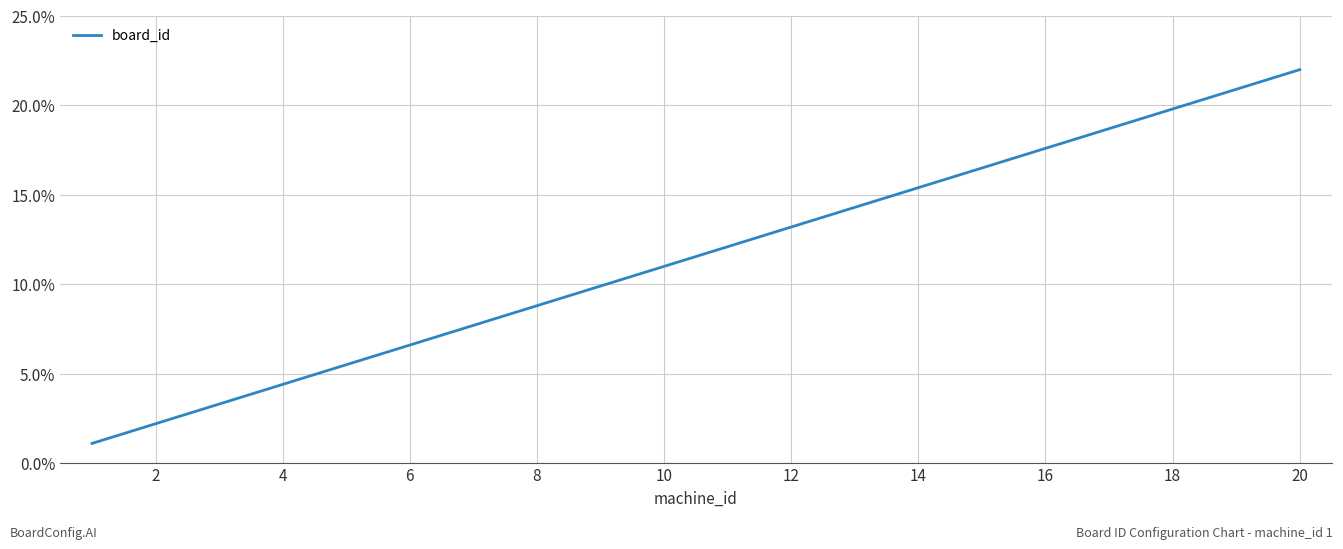

What is the difference between the maximum and minimum values?

20.9